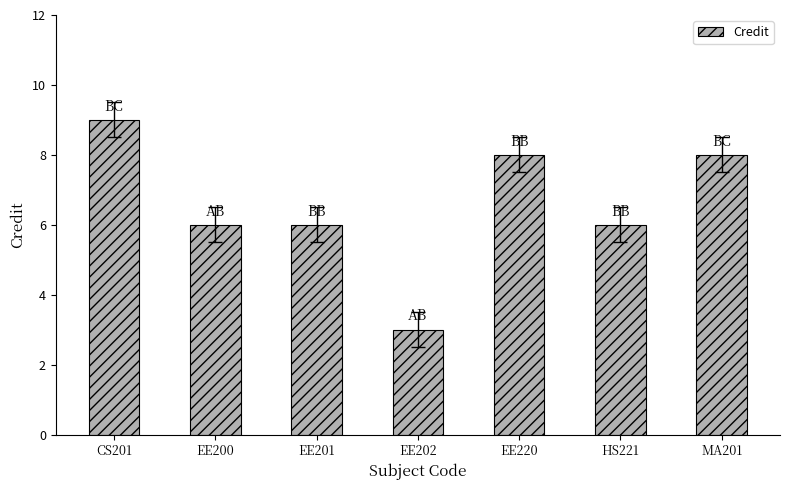

What is the label of the 3rd bar from the right?

EE220